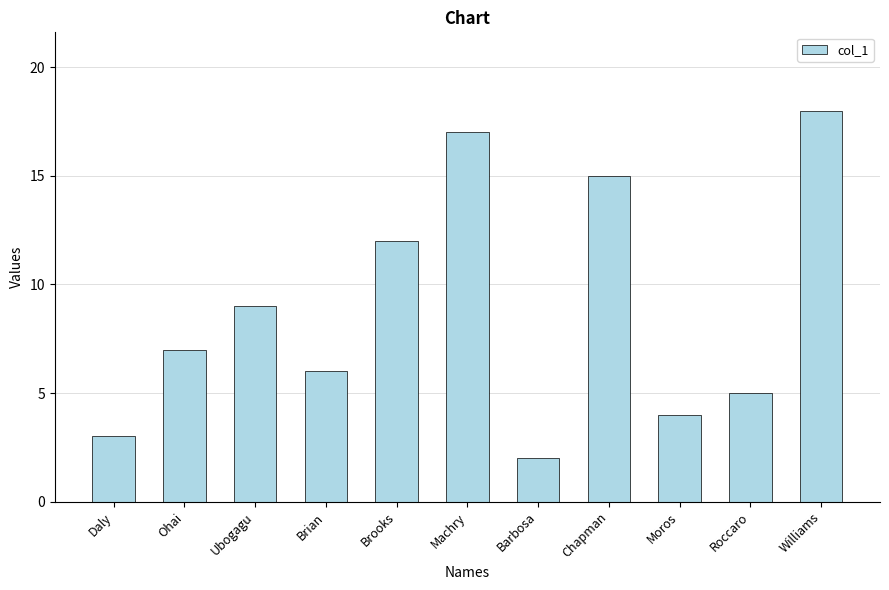

Which category has the lowest value across all series?

Barbosa